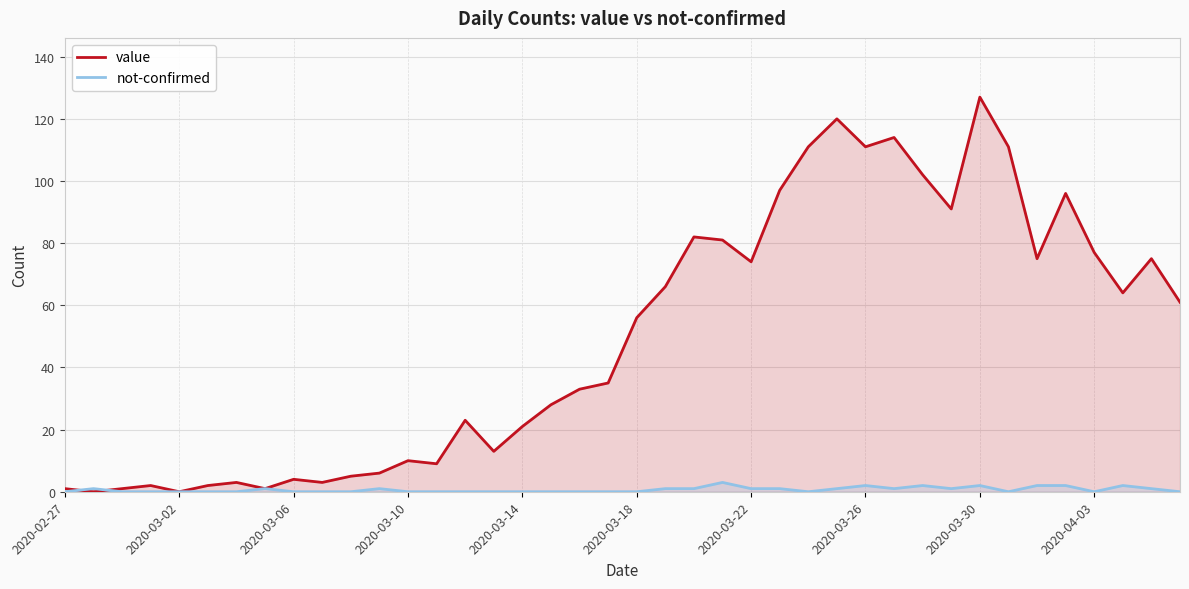

The value series shows 28 at 2020-03-22. True or false?

False